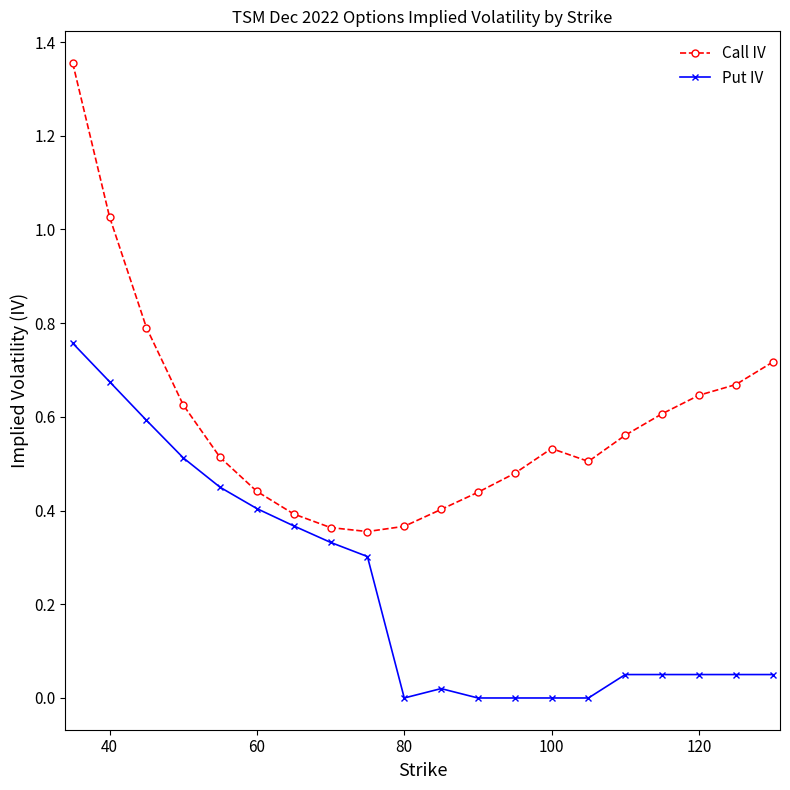

True or false: Call IV and Put IV cross at least once.

False